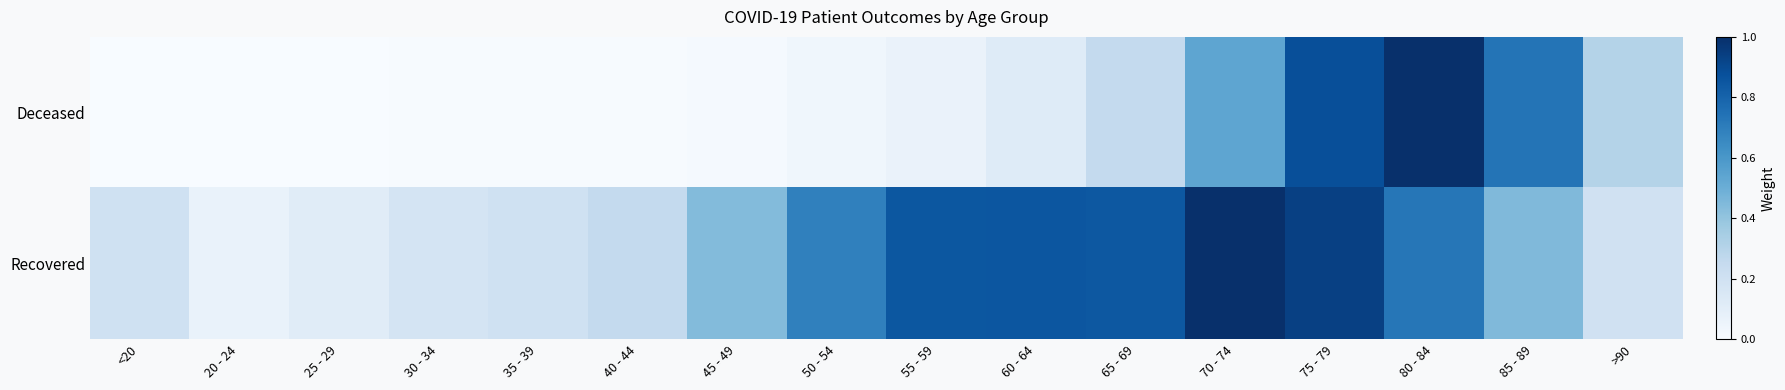

Rank the series by their average value, from lowest to highest.

Deceased, Recovered